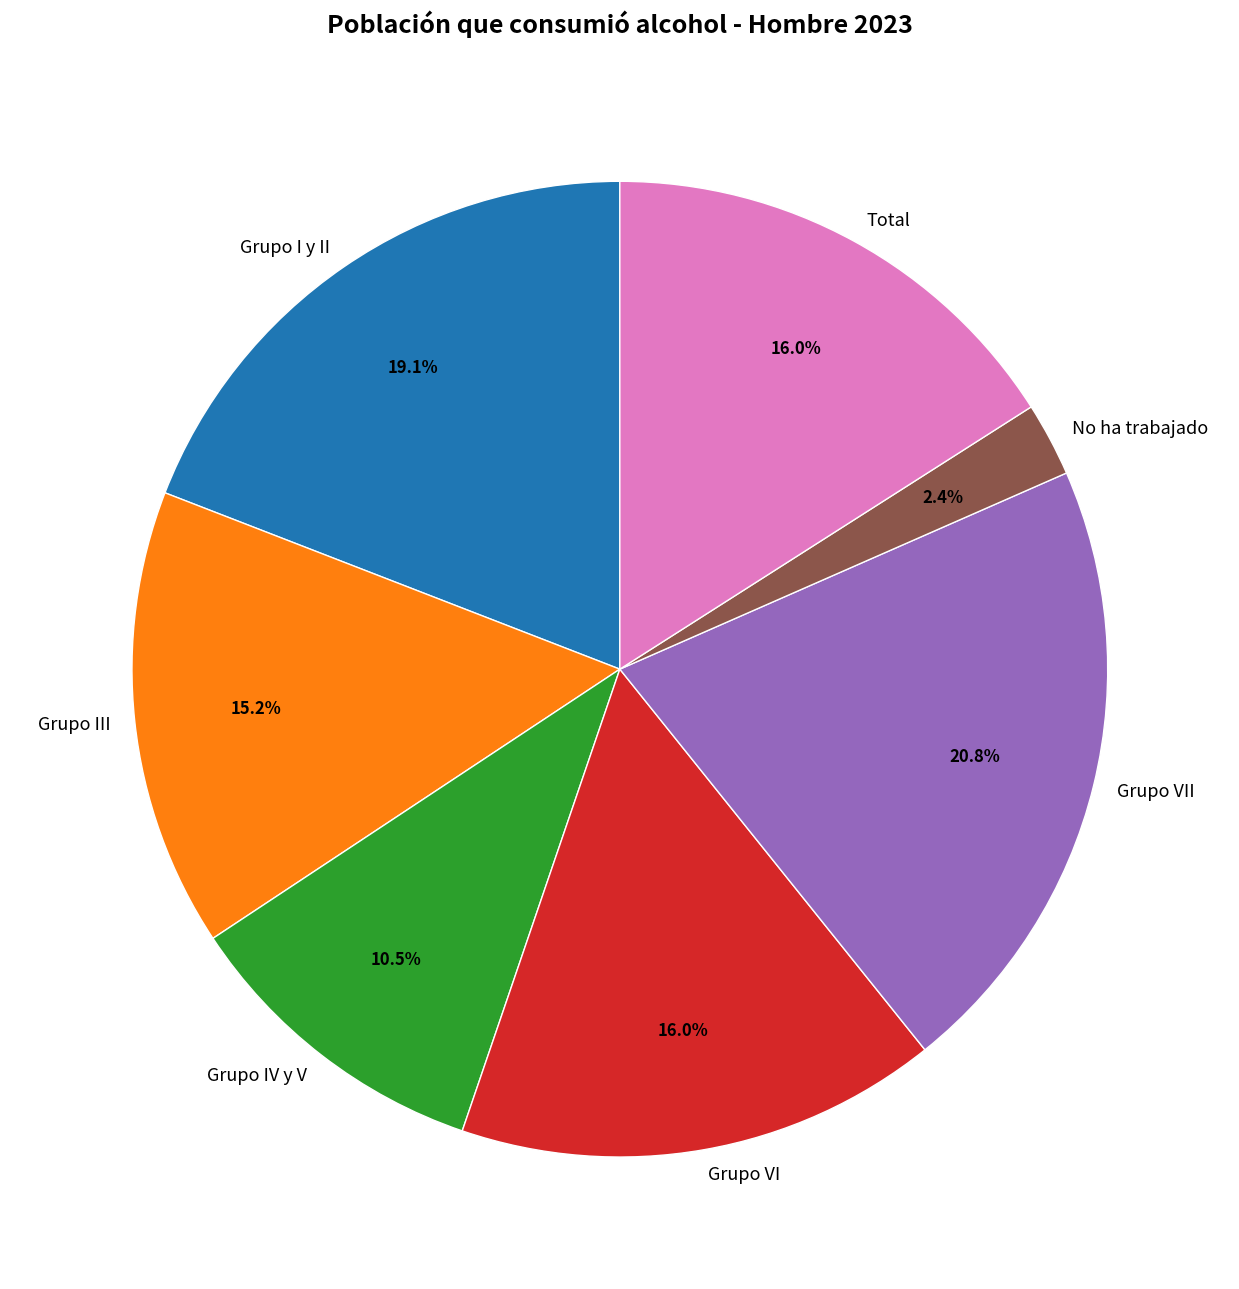

To the nearest percent, what is the difference between the largest and smallest slice percentages?

18%